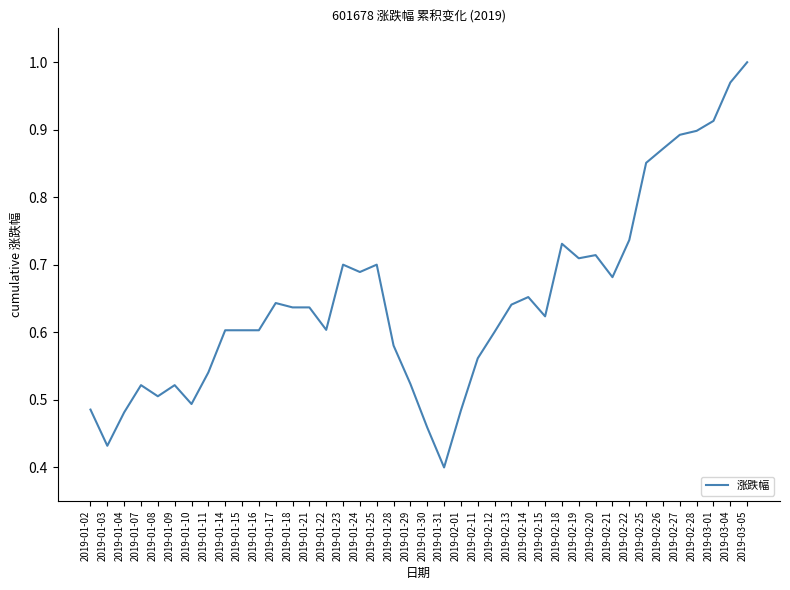

Which has a higher value, 2019-02-13 or 2019-01-15?

2019-02-13